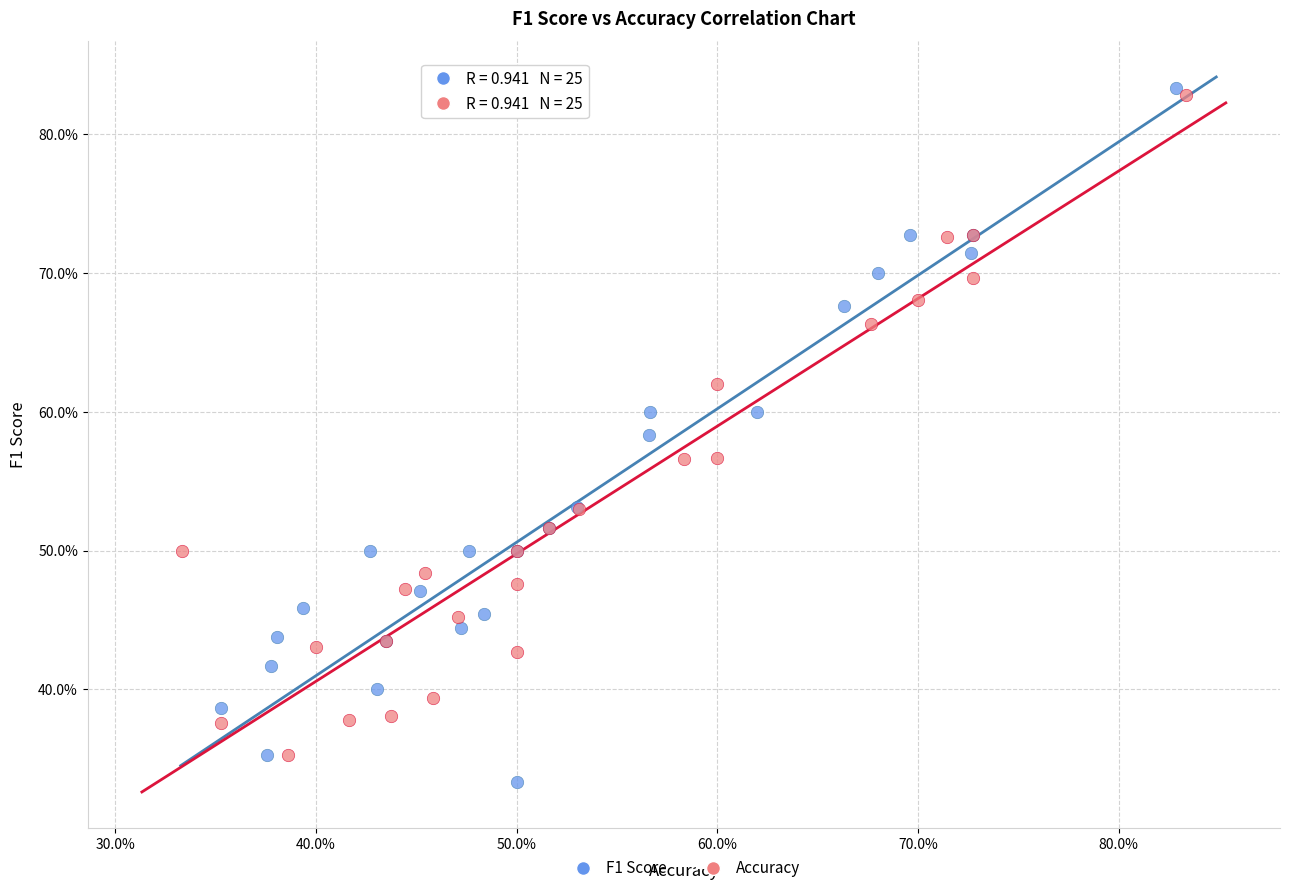

What are all the series names shown in the legend?

F1 Score, Accuracy